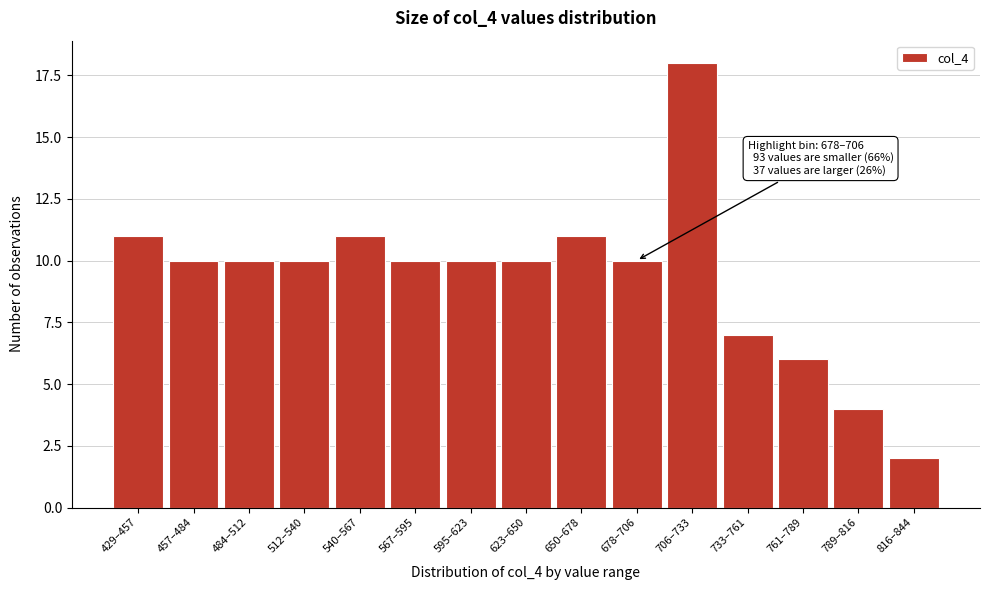

Reading right to left, transcribe all the data shown in this chart.

816–844=2	789–816=4	761–789=6	733–761=7	706–733=18	678–706=10	650–678=11	623–650=10	595–623=10	567–595=10	540–567=11	512–540=10	484–512=10	457–484=10	429–457=11